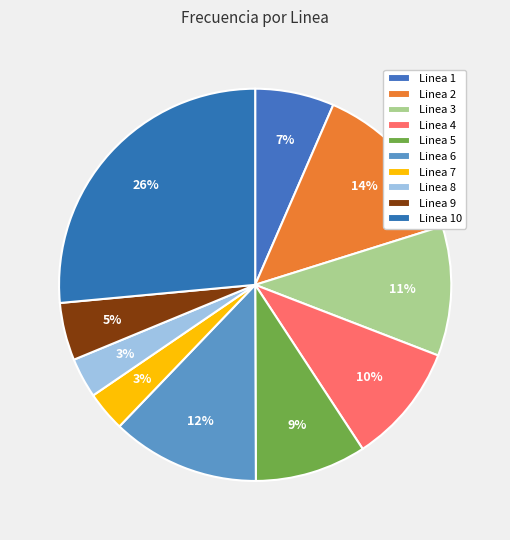

The Linea 6 slice represents 4% of the pie. True or false?

False